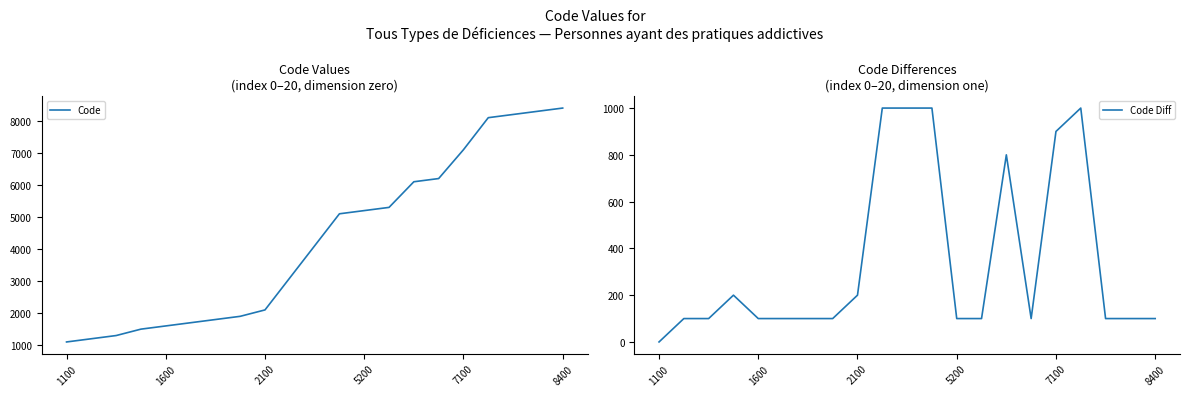

How many values in the Code series exceed 4100?

10